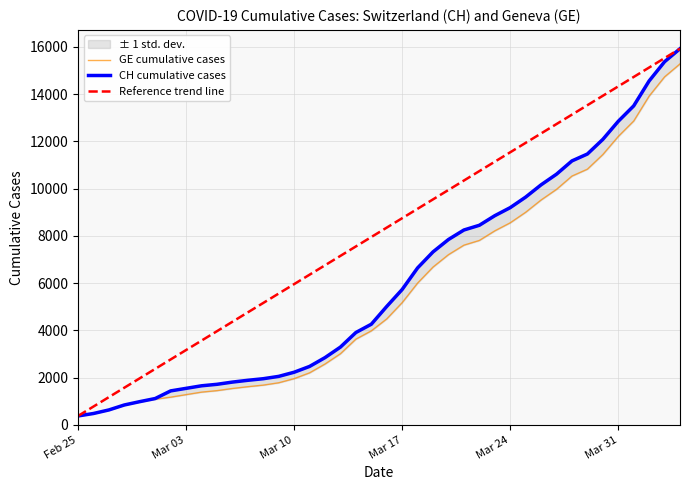

What is the value of the CH point at the 18th from the left?

3291